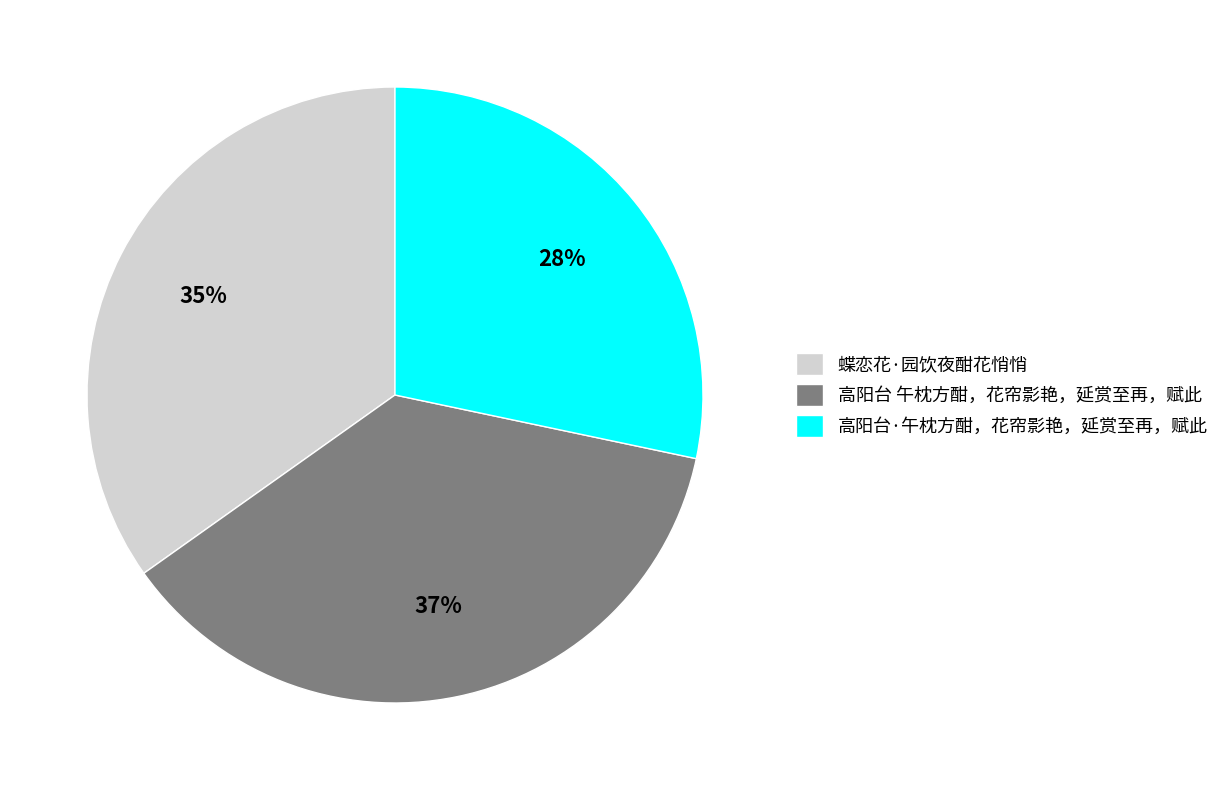

Between 高阳台 午枕方酣，花帘影艳，延赏至再，赋此 and 高阳台·午枕方酣，花帘影艳，延赏至再，赋此, which is larger?

高阳台 午枕方酣，花帘影艳，延赏至再，赋此